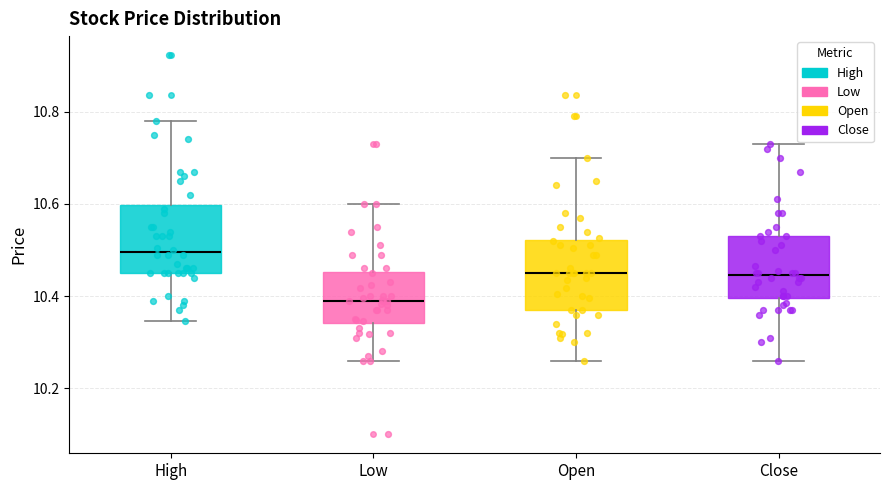

Which box's median line is the lowest?

Low